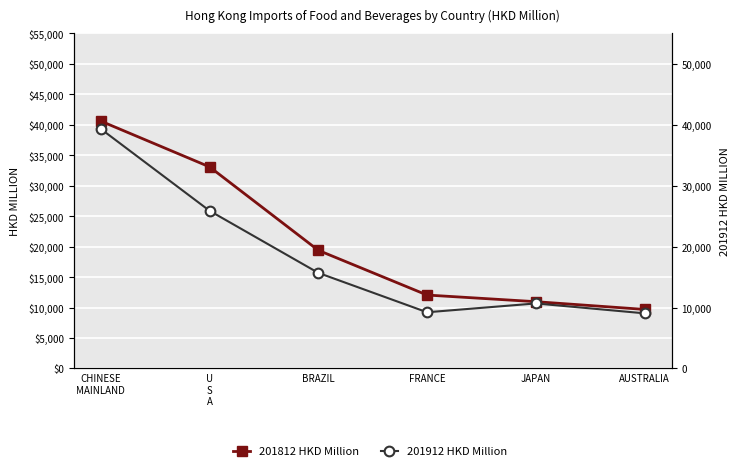

What is the label of the 5th point from the right?

U
S
A